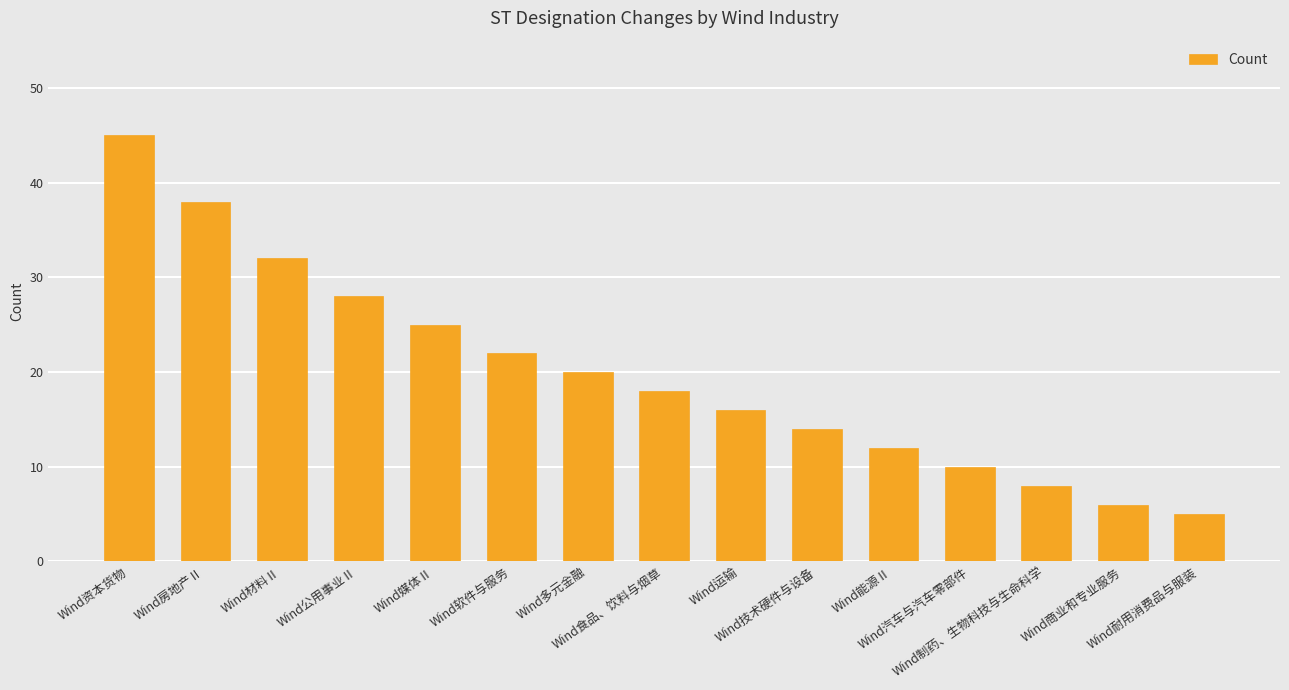

How many series are shown in this chart?

1